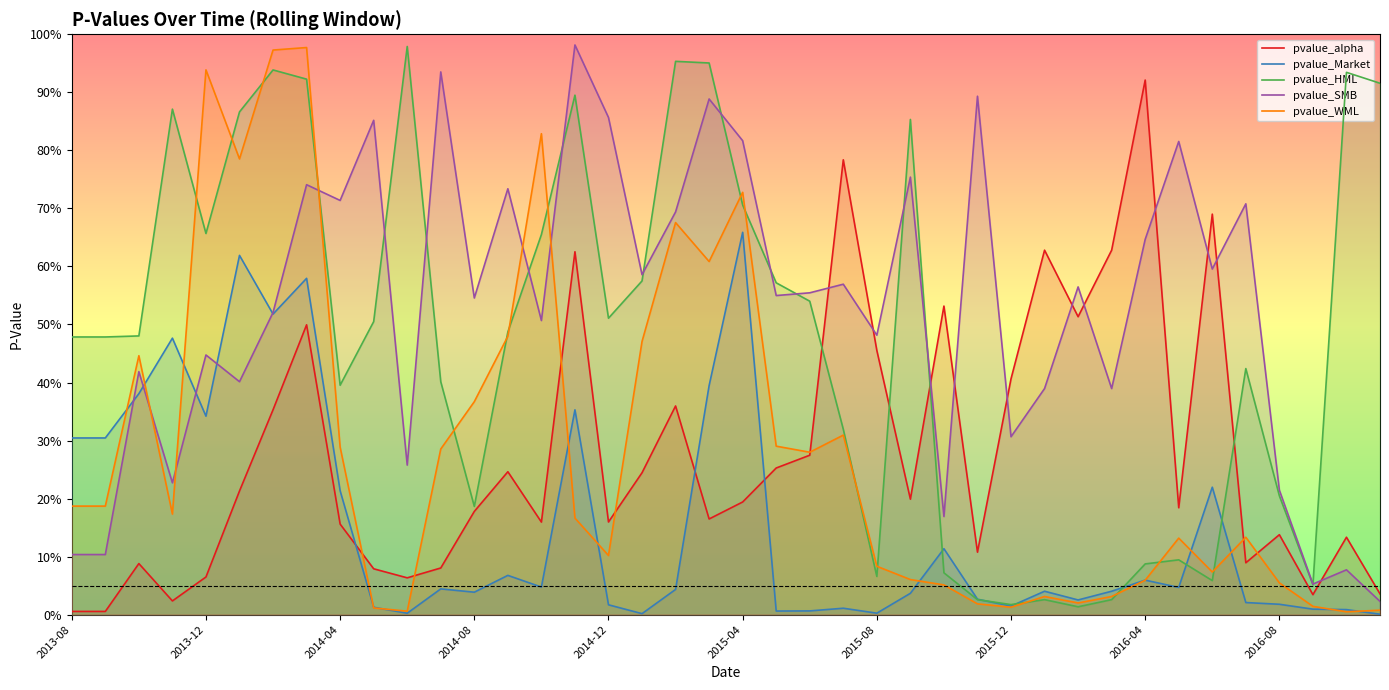

Which series has the largest total across all categories?

pvalue_SMB